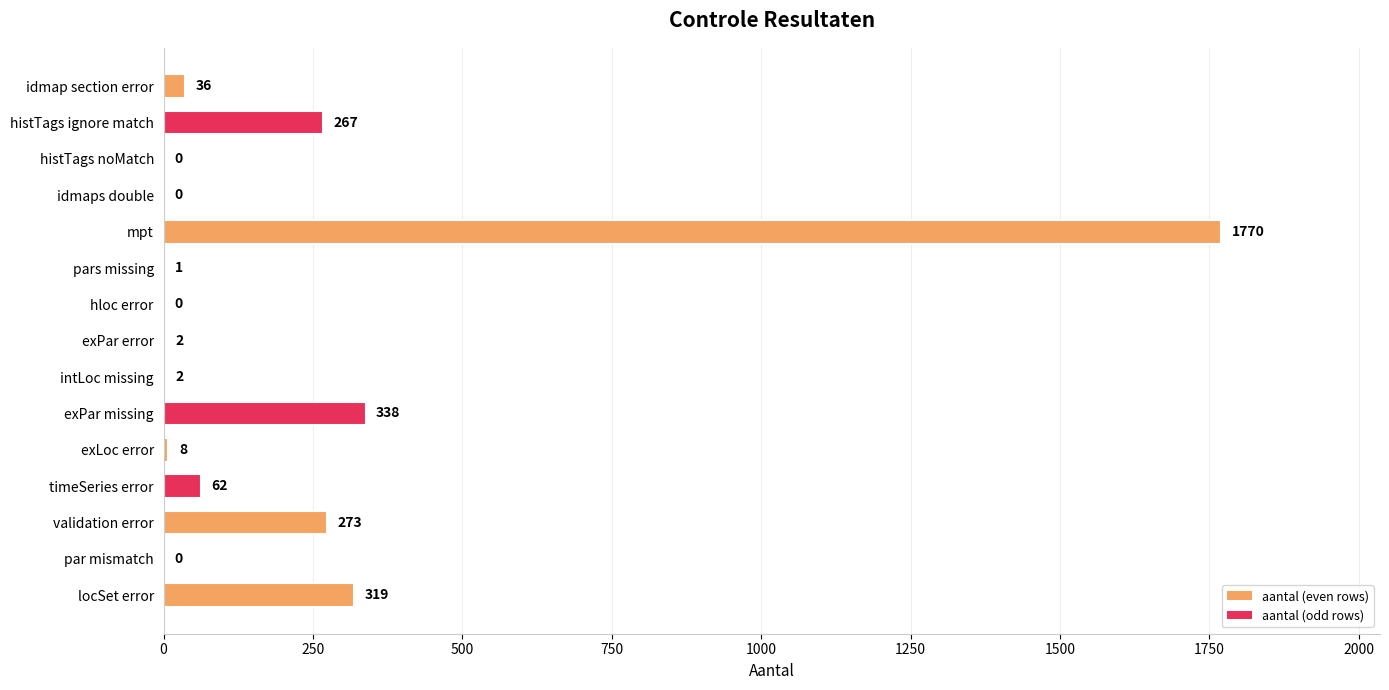

What is the sum of all values?

3078